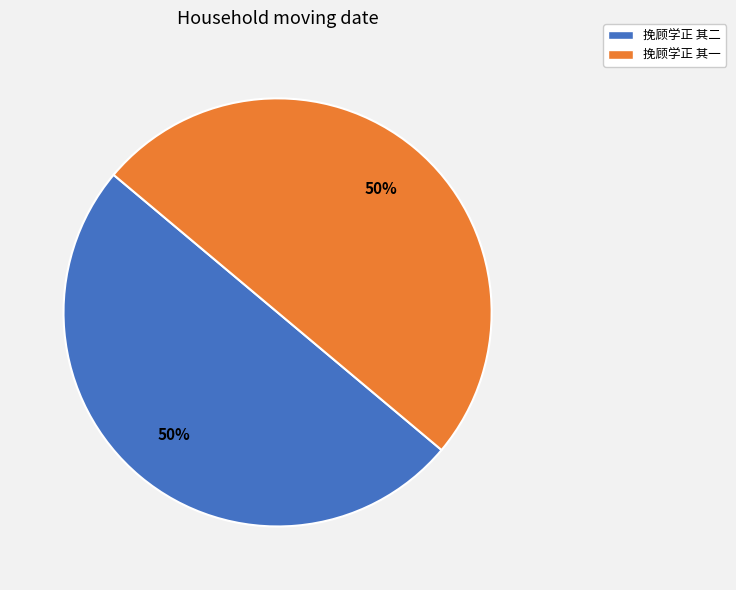

Do 挽顾学正 其二 and 挽顾学正 其一 together represent more than half of the pie?

Yes